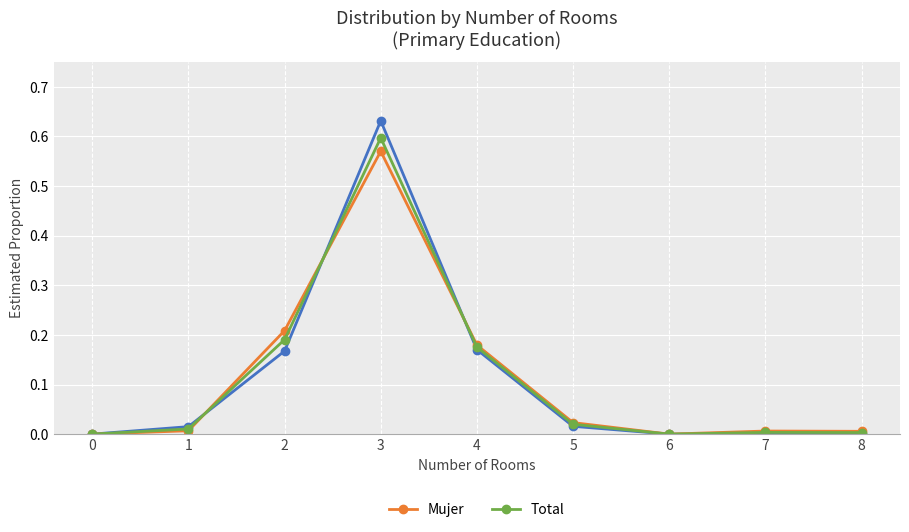

At which category is the sum across all series the highest?

3